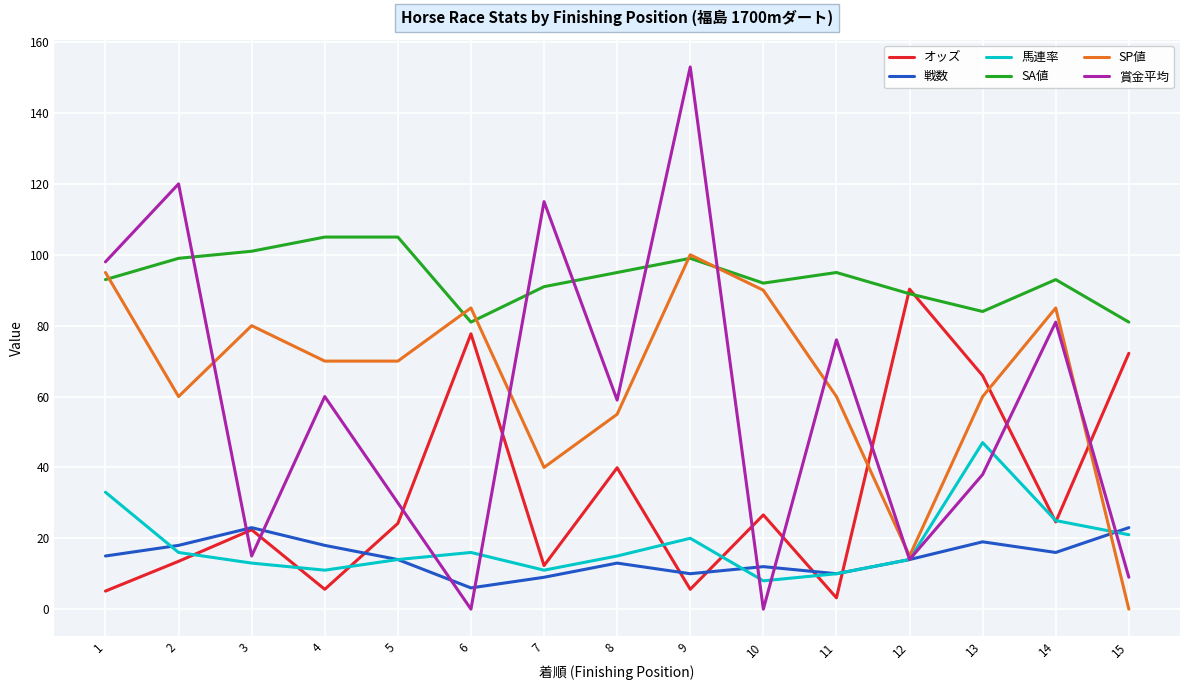

At which category is the sum across all series the highest?

9